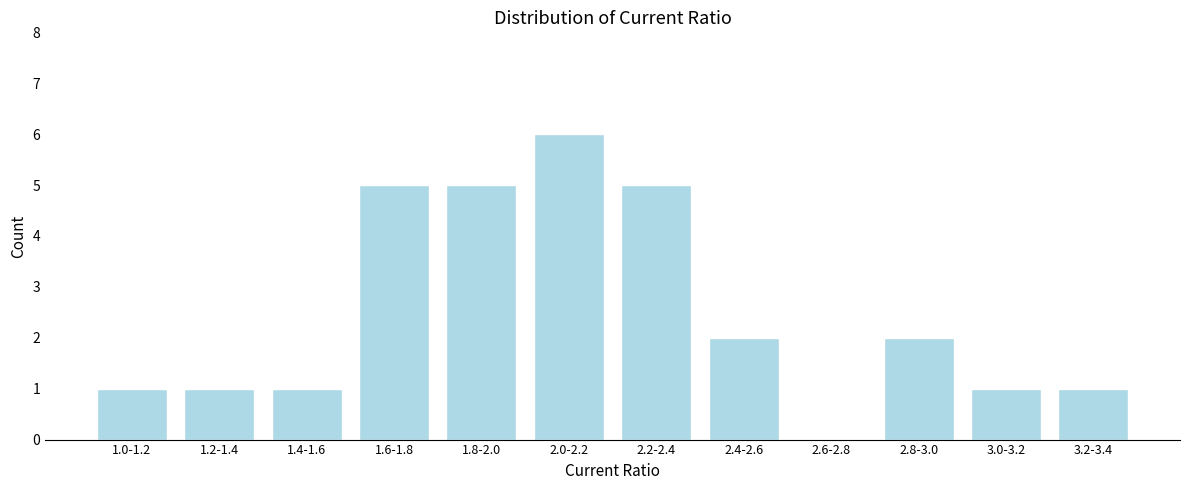

Reading left to right, transcribe all the data shown in this chart.

1.0-1.2=1	1.2-1.4=1	1.4-1.6=1	1.6-1.8=5	1.8-2.0=5	2.0-2.2=6	2.2-2.4=5	2.4-2.6=2	2.6-2.8=0	2.8-3.0=2	3.0-3.2=1	3.2-3.4=1